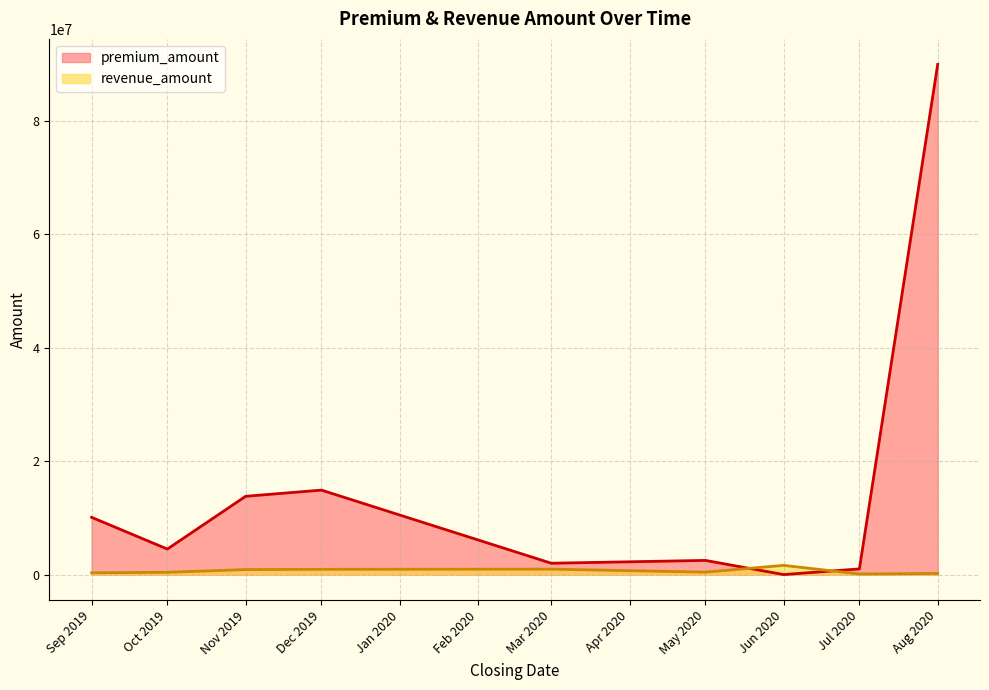

How many series are shown in this chart?

2